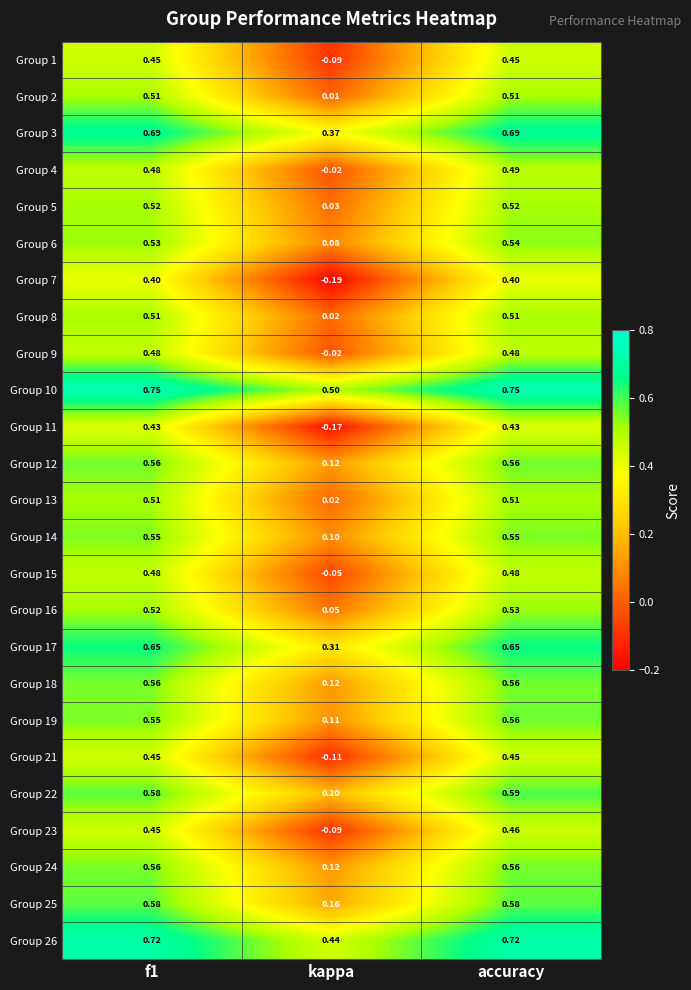

Where is Group 25 nearest to the value 0?

kappa